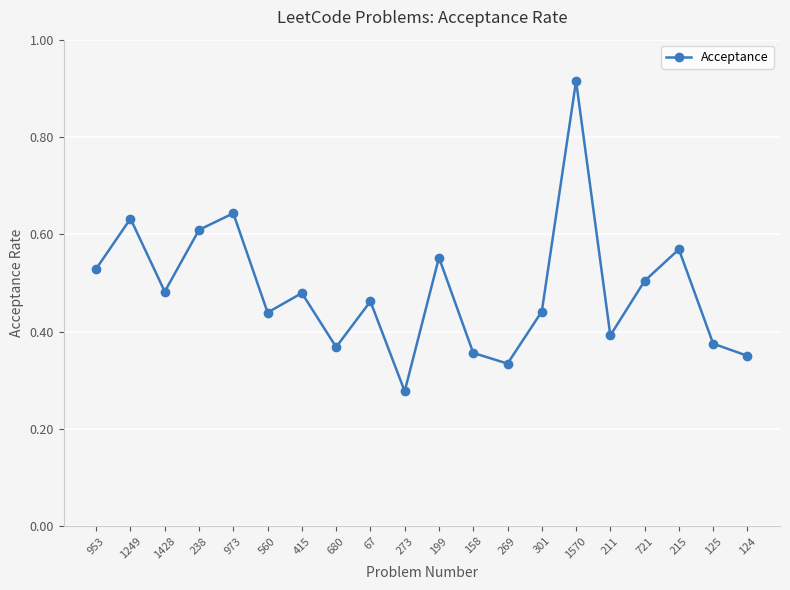

What is the label of the 5th point from the right?

211